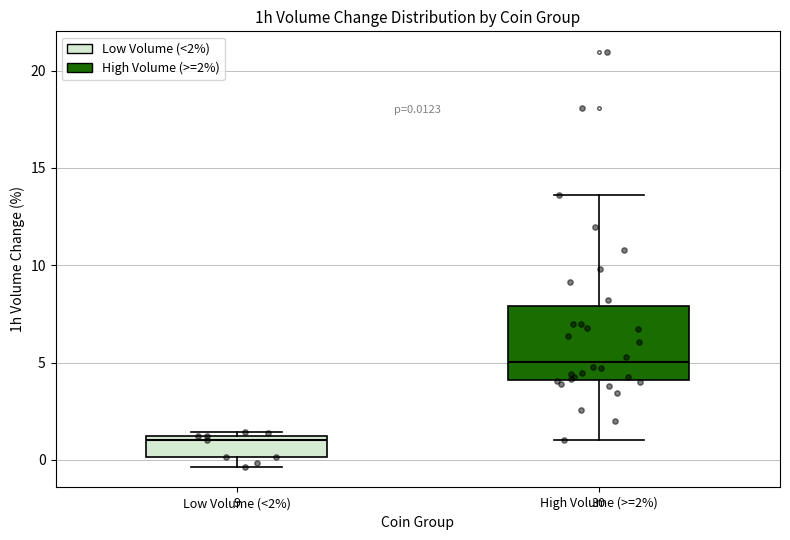

Comparing the boxes themselves (not the whiskers), which one is the tallest?

High Volume (>=2%)